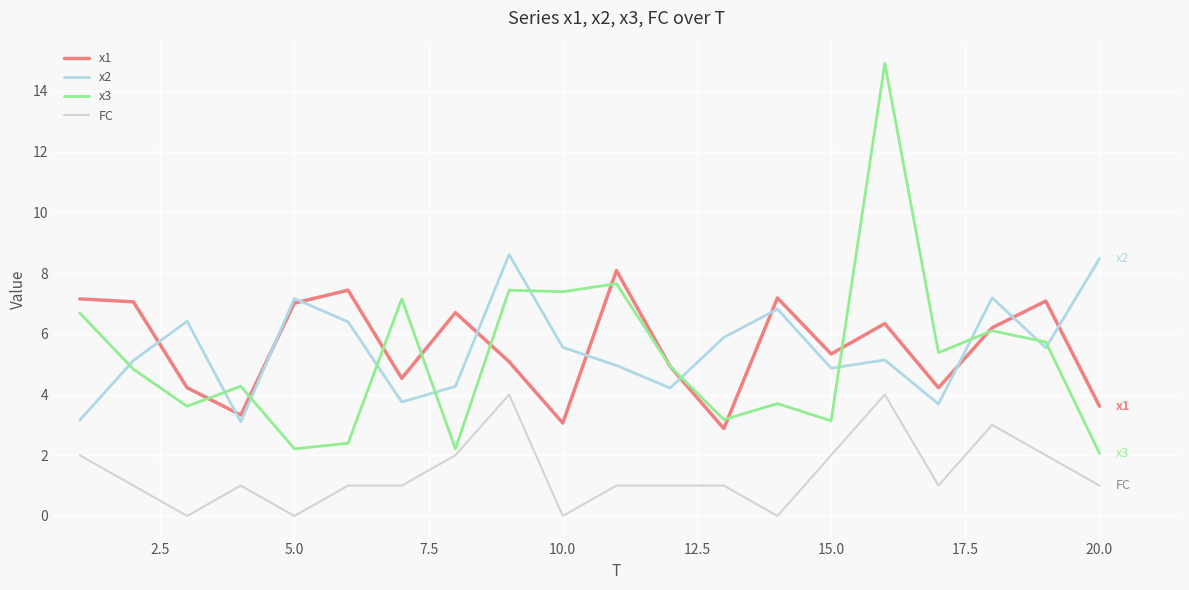

Which series has the largest range (max minus min)?

x3